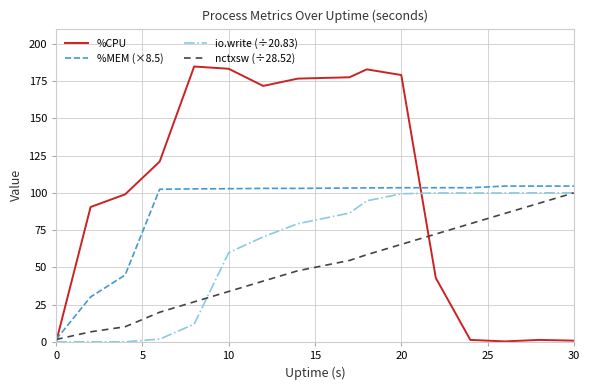

Rank the series by their average value, from highest to lowest.

%CPU, %MEM (×8.5), io.write (÷20.83), nctxsw (÷28.52)